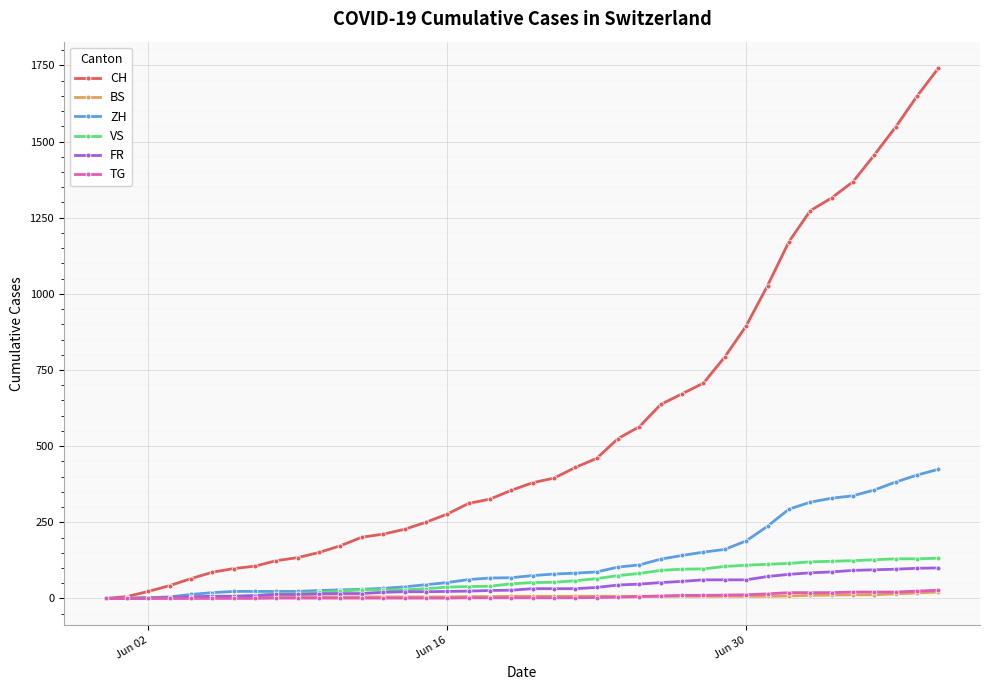

Which series has the largest range (max minus min)?

CH